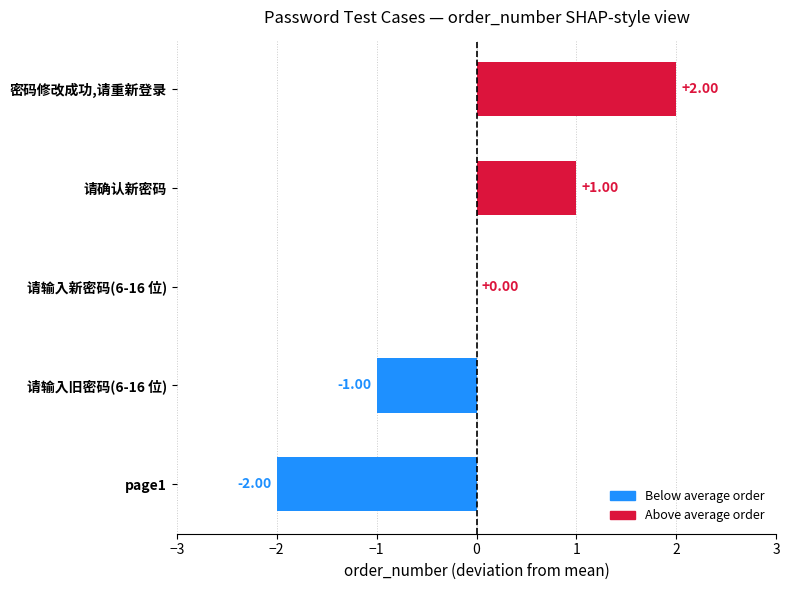

What is the change in value from page1 to 密码修改成功,请重新登录?

+4